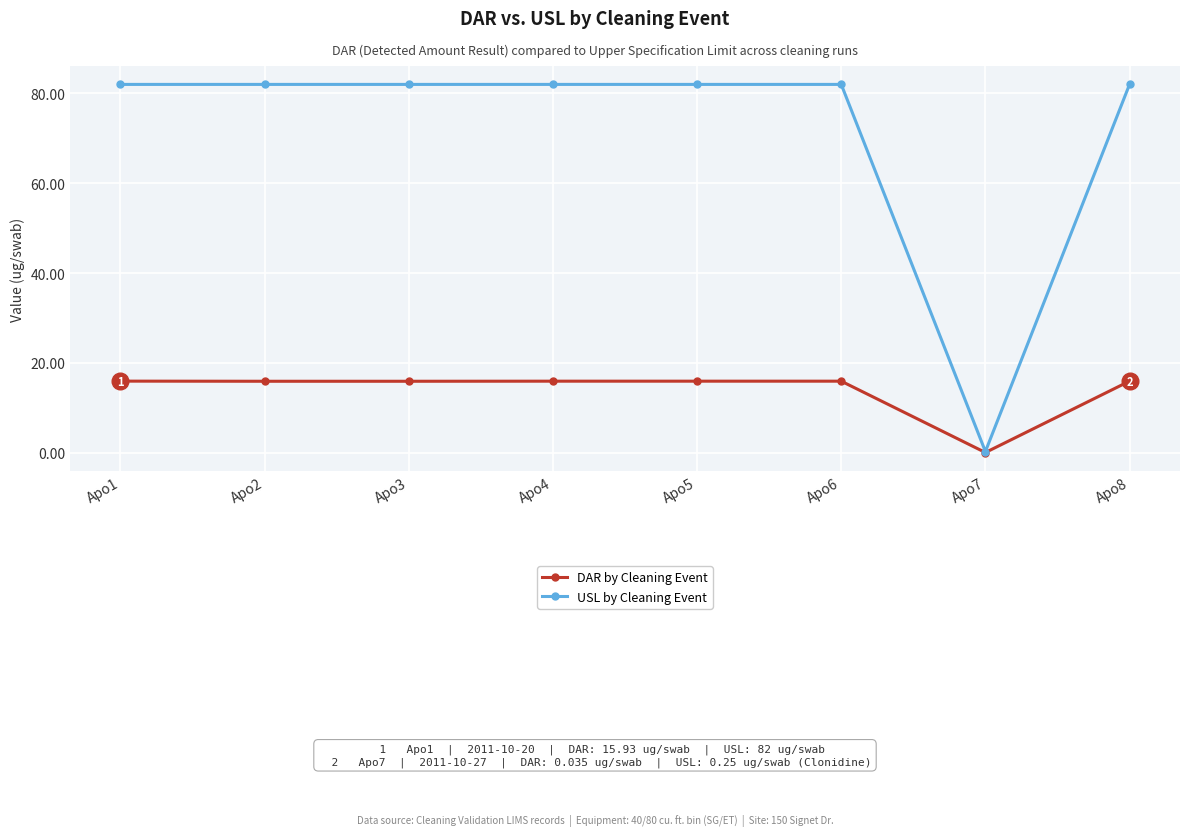

Is the value of USL by Cleaning Event at Apo4 greater than the value of DAR by Cleaning Event at Apo5?

Yes